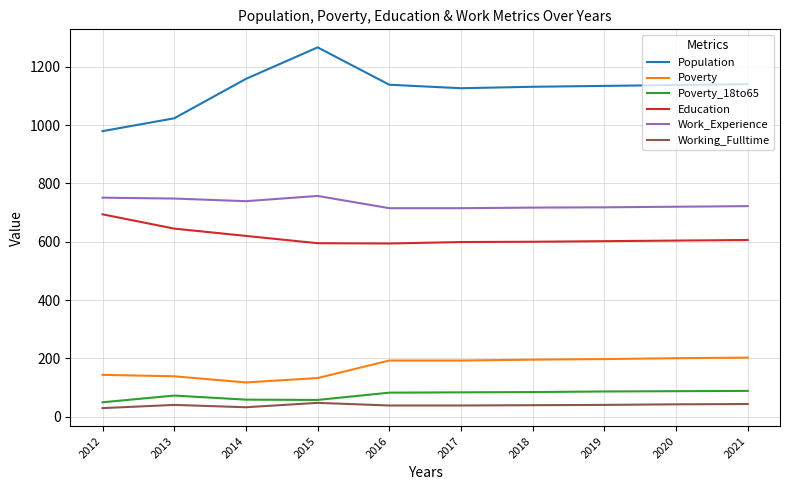

Which label corresponds to the largest value in the chart?

2015